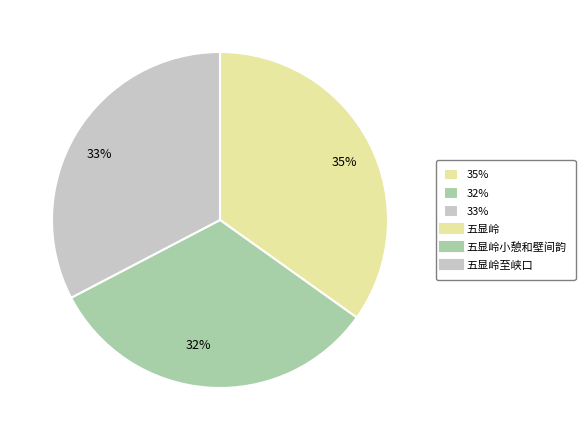

Do 33% and 32% together represent more than half of the pie?

Yes